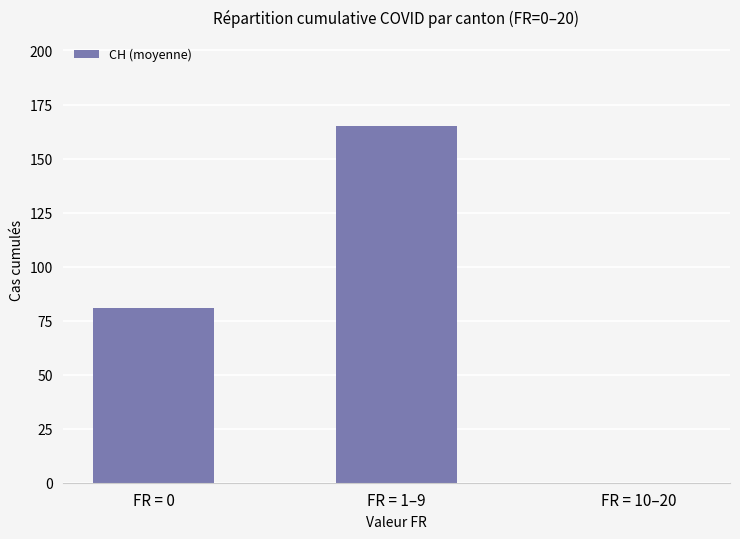

What is the maximum value shown in the chart?

165